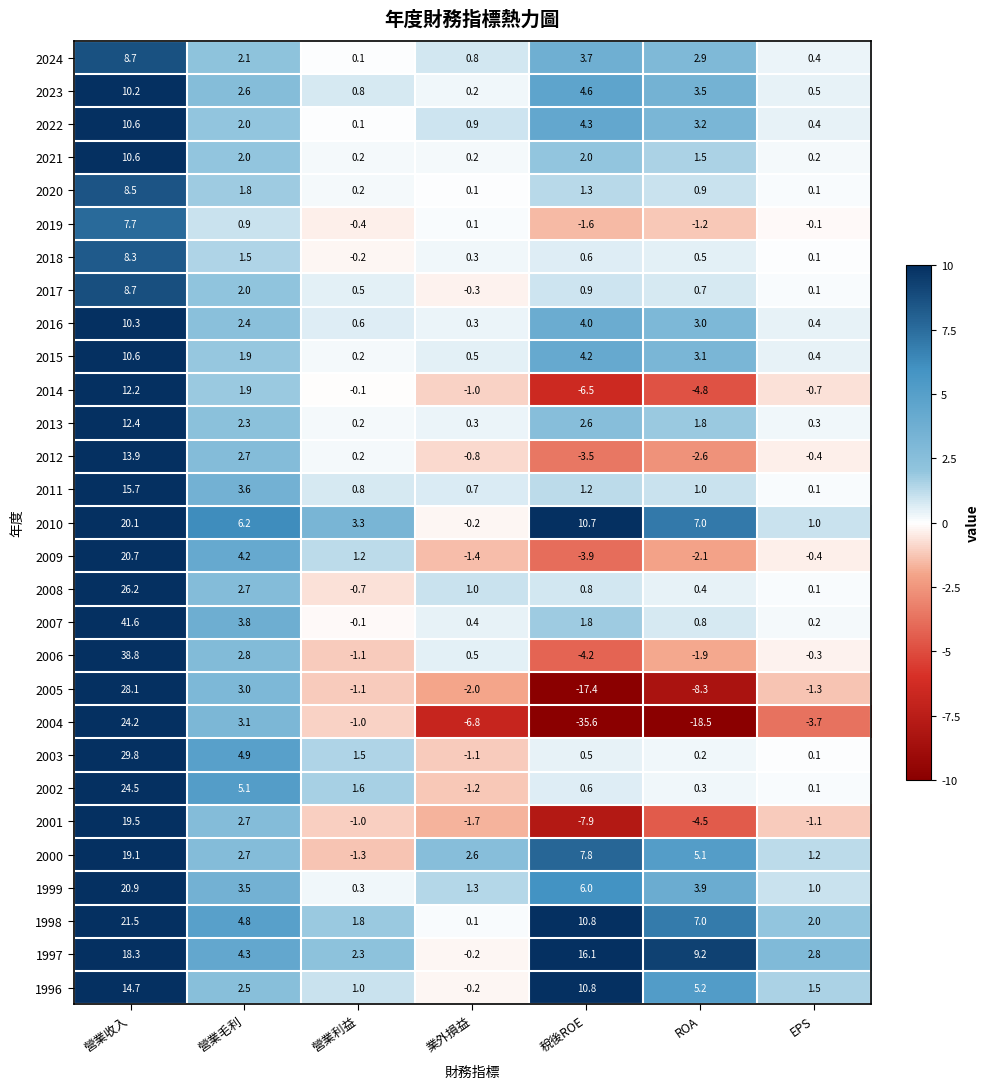

What is the difference between the maximum and second lowest values in the 1999 series?

19.9